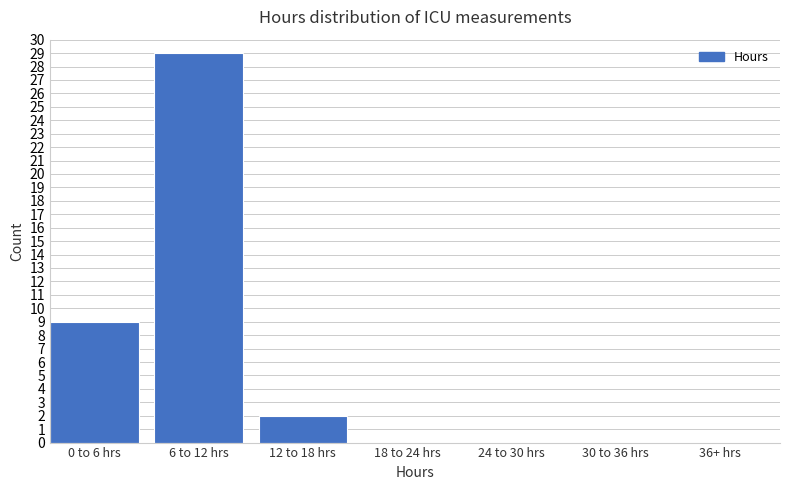

Reading right to left, extract all data points from this chart.

36+ hrs=0	30 to 36 hrs=0	24 to 30 hrs=0	18 to 24 hrs=0	12 to 18 hrs=2	6 to 12 hrs=29	0 to 6 hrs=9